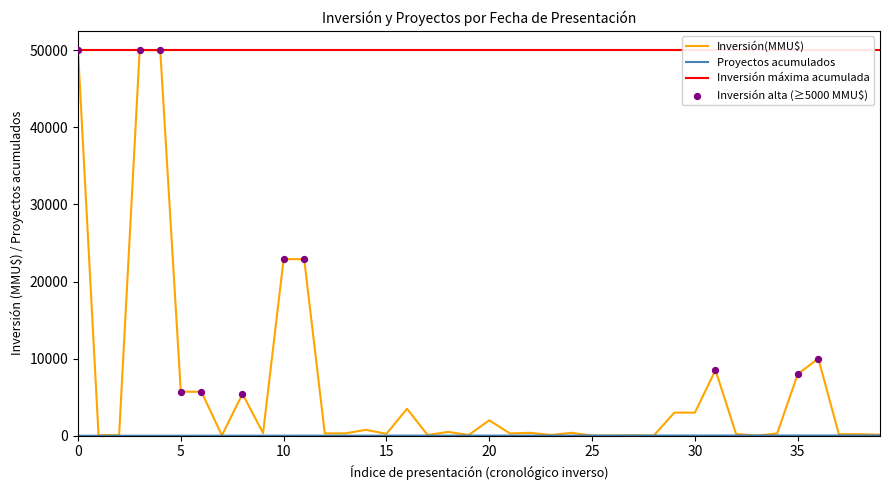

Which series contains the lowest Y value?

Proyectos acumulados